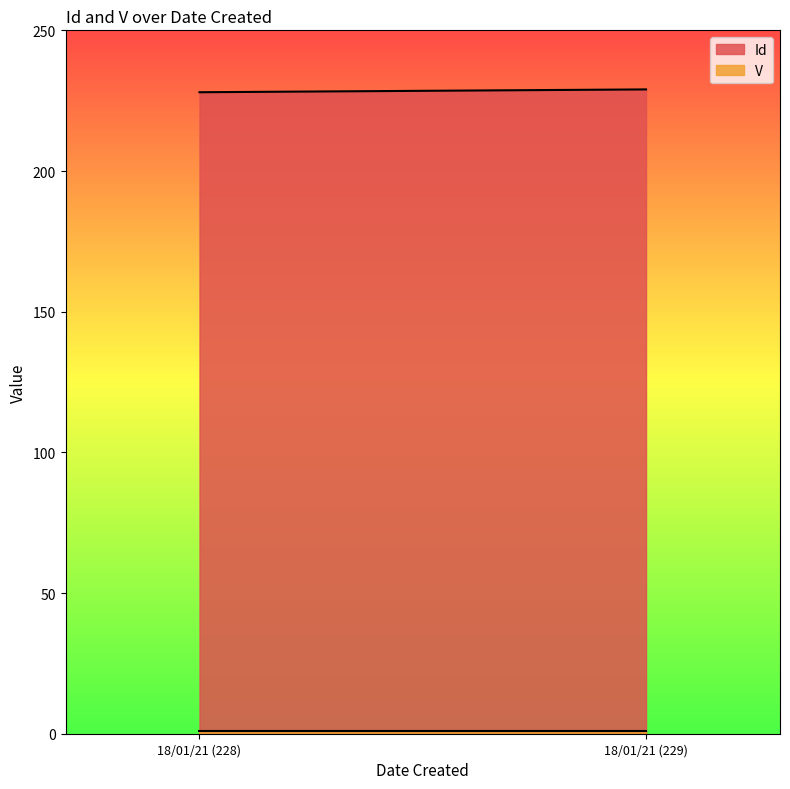

What is the sum of the V values at 18/01/21 (228) and 18/01/21 (229)?

2